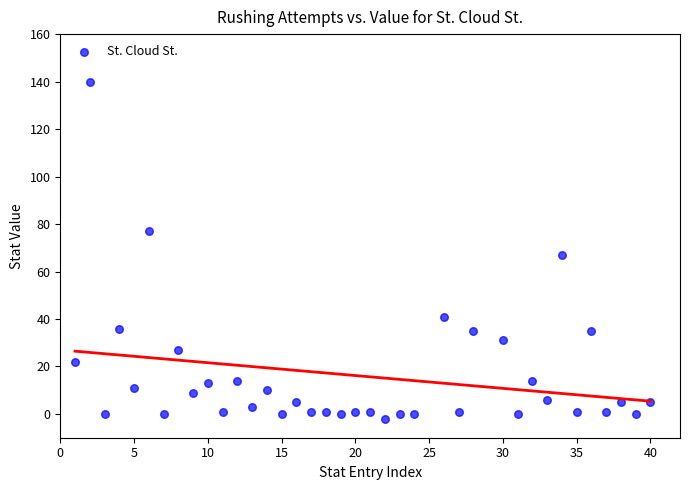

What Y value in the scatter plot is closest to 69?

67